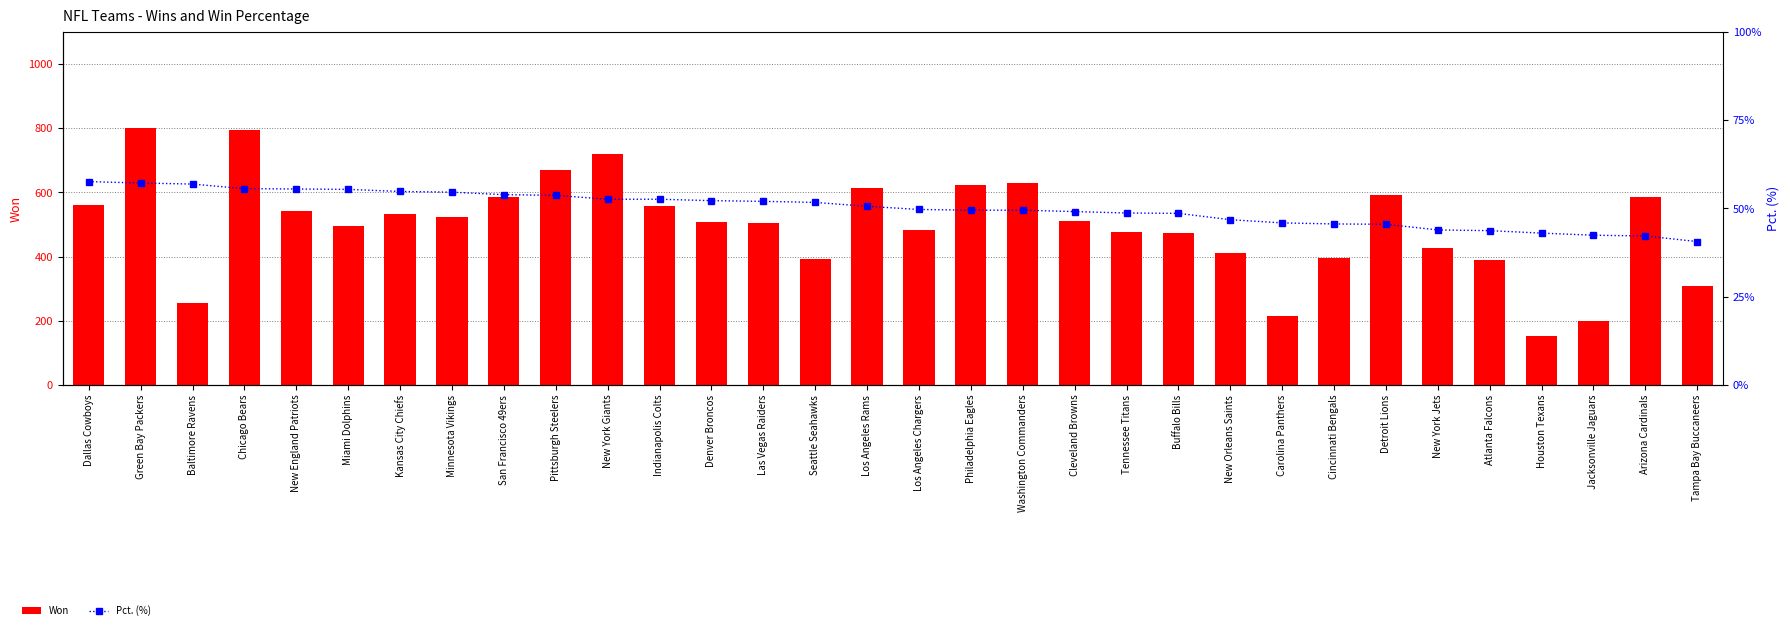

Between Philadelphia Eagles and Detroit Lions, which series saw the biggest shift?

Won